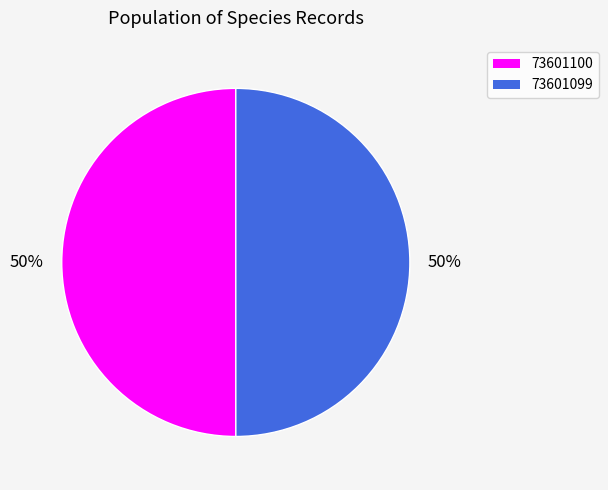

How many segments does this pie chart have?

2